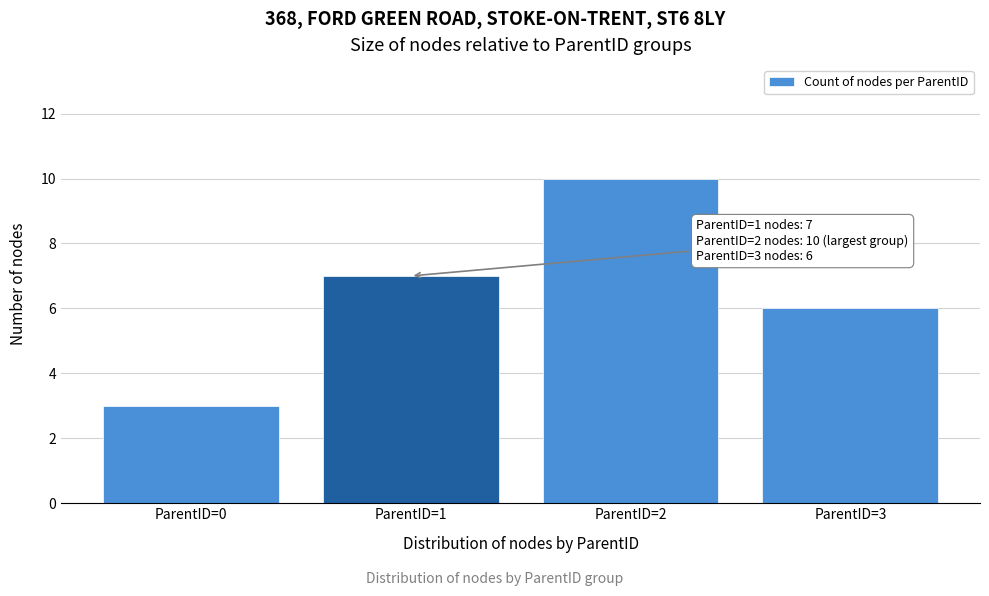

Reading left to right, extract all data points from this chart.

ParentID=0=3	ParentID=1=7	ParentID=2=10	ParentID=3=6